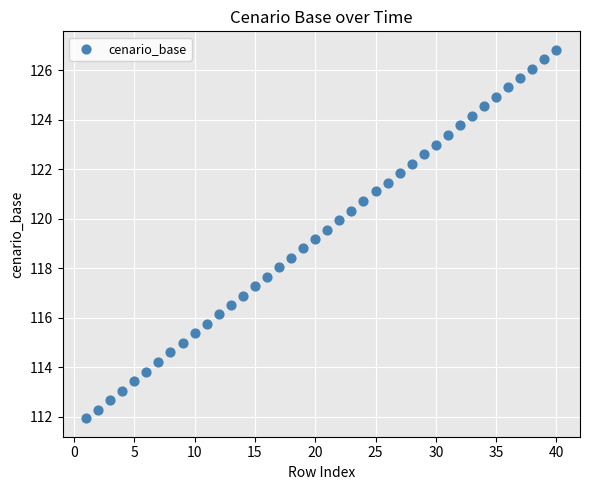

What is the range of X values (max minus min)?

39.0